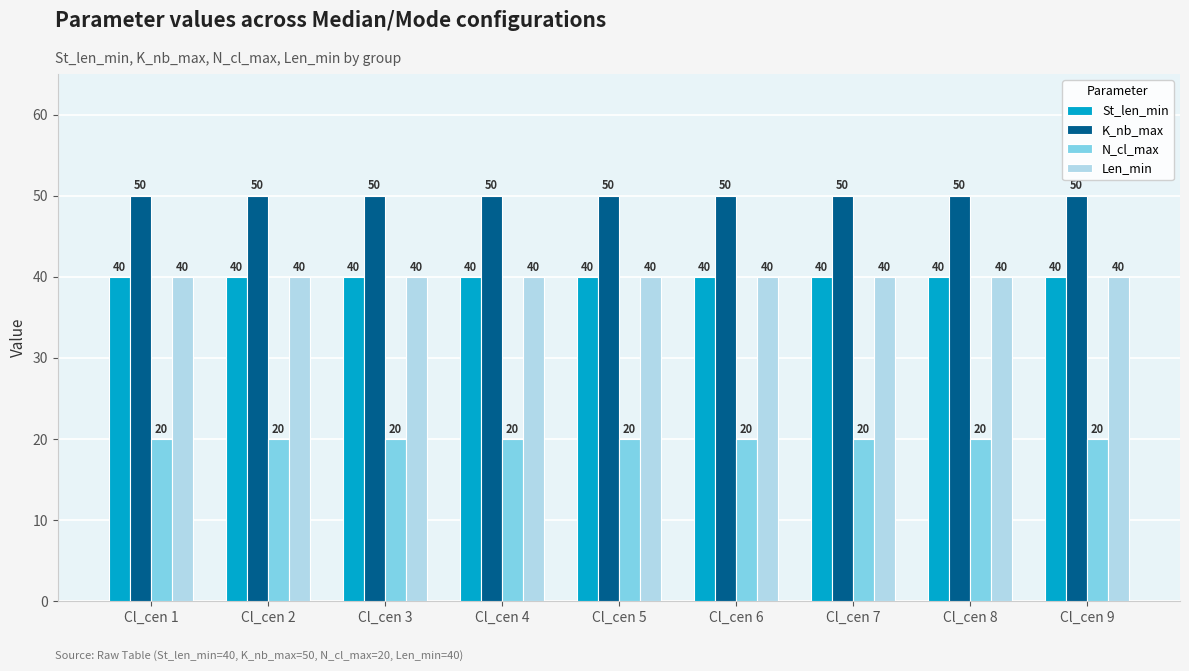

What is the total value across all series at Cl_cen 2?

150